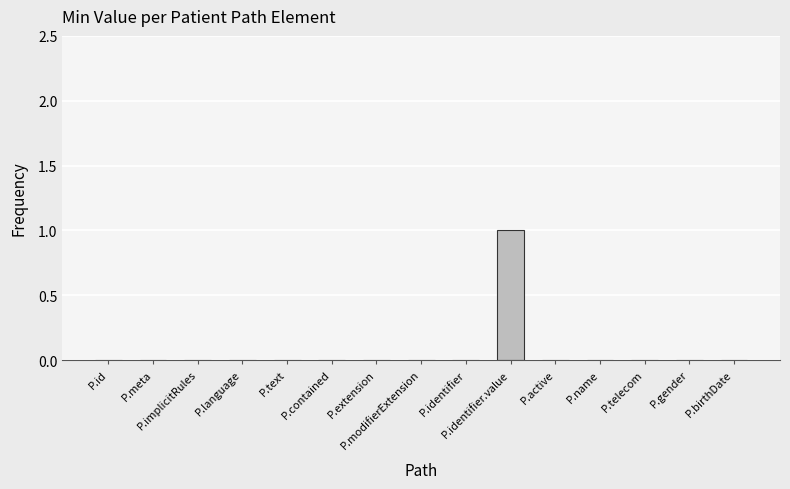

How many data points does each series have?

15